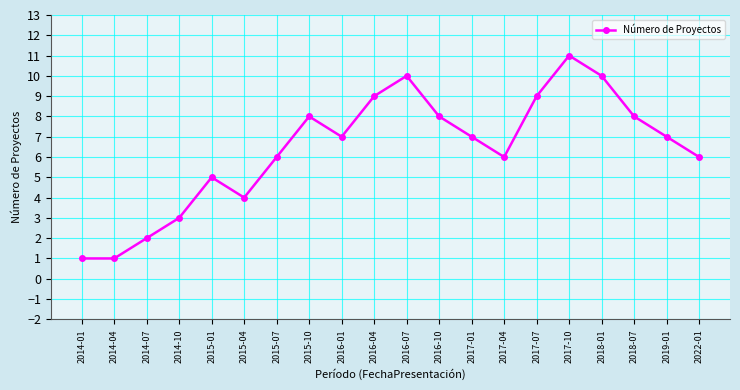

True or false: the data shows 16 at 2016-07.

False